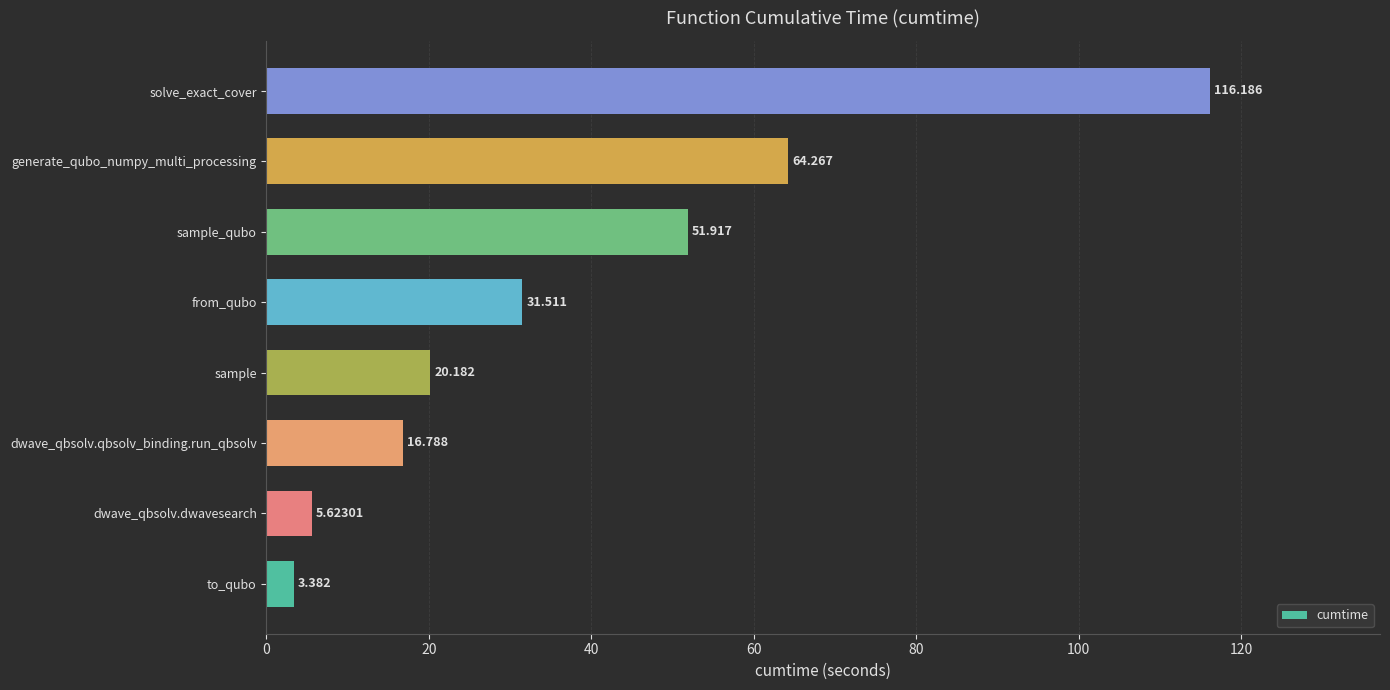

List the labels in order of value, largest first.

solve_exact_cover, generate_qubo_numpy_multi_processing, sample_qubo, from_qubo, sample, dwave_qbsolv.qbsolv_binding.run_qbsolv, dwave_qbsolv.dwavesearch, to_qubo